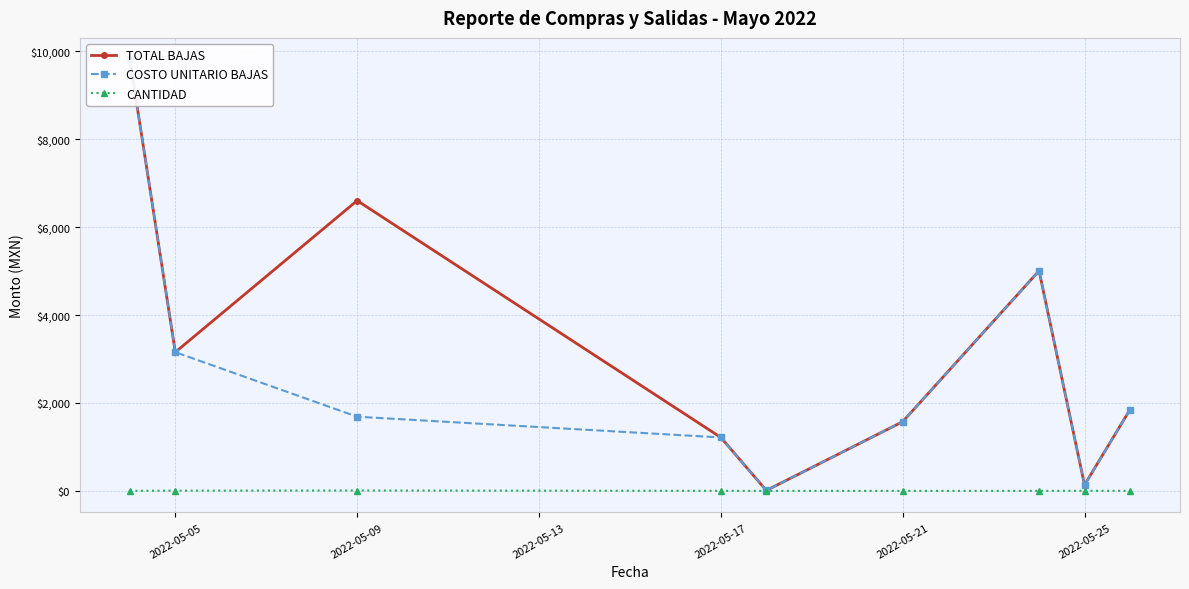

Which category has the lowest value across all series?

2022-05-05